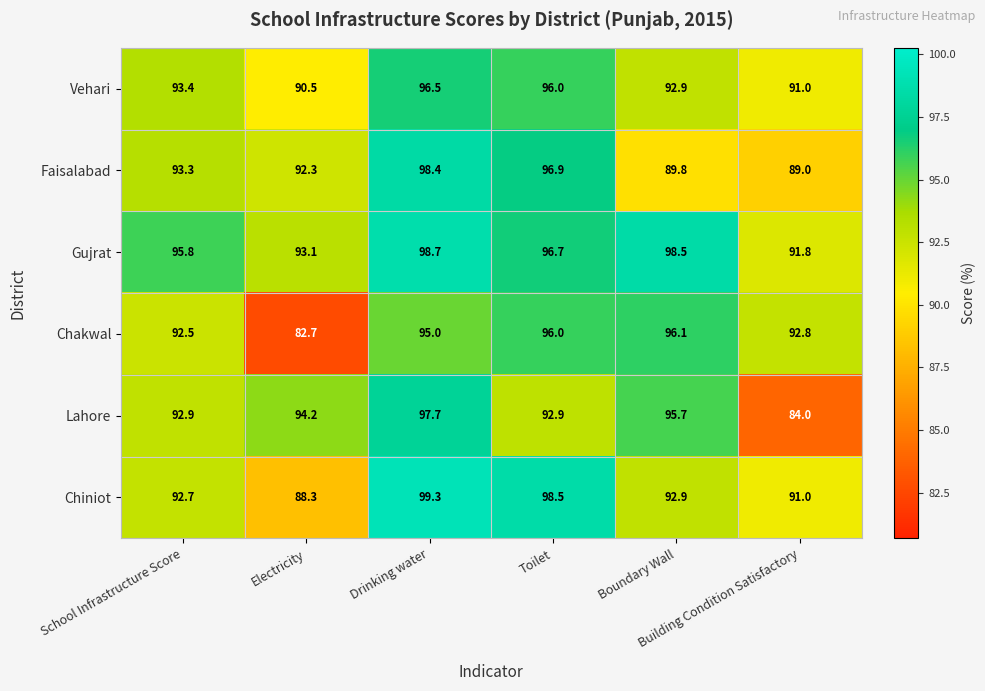

Which series has the widest spread of values?

Lahore